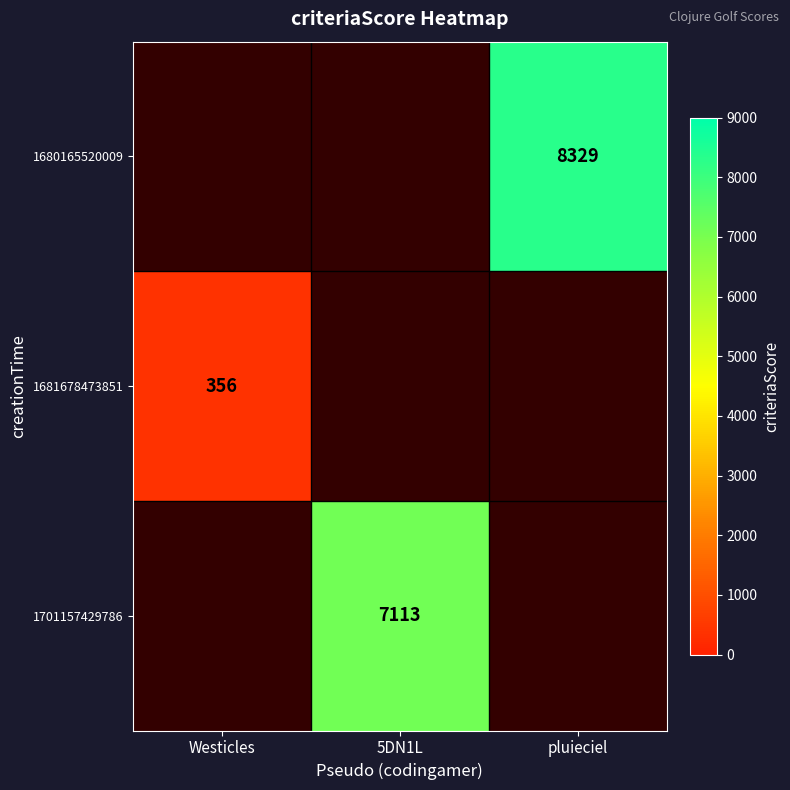

Is it true that 1701157429786 equals 7113 at 5DN1L?

True